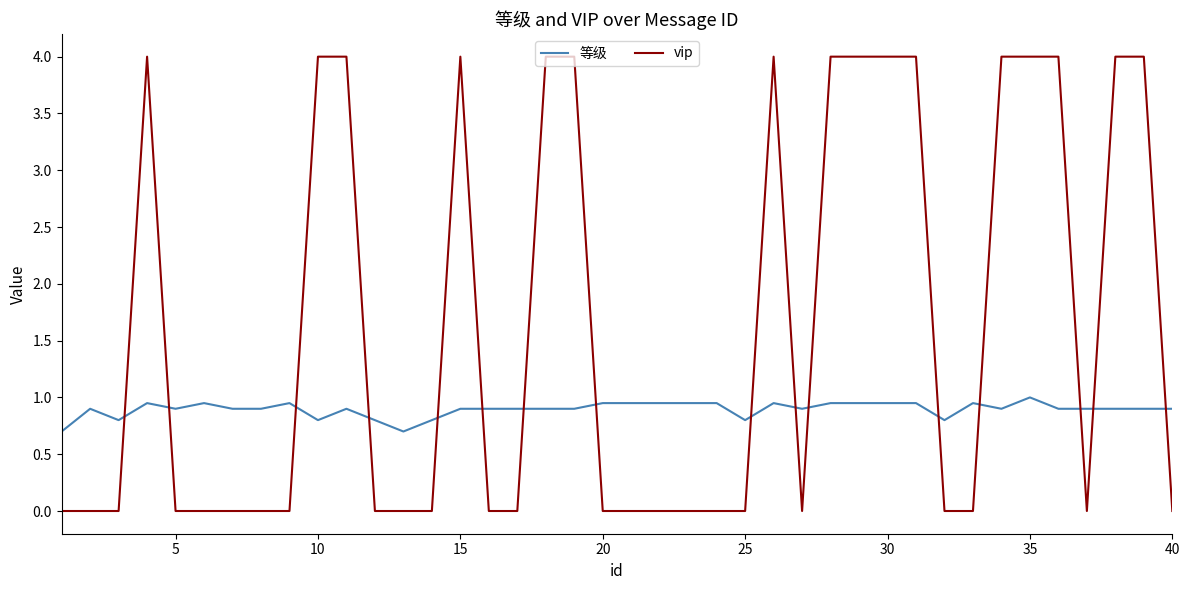

True or false: vip has more than 0 interior local peaks.

True